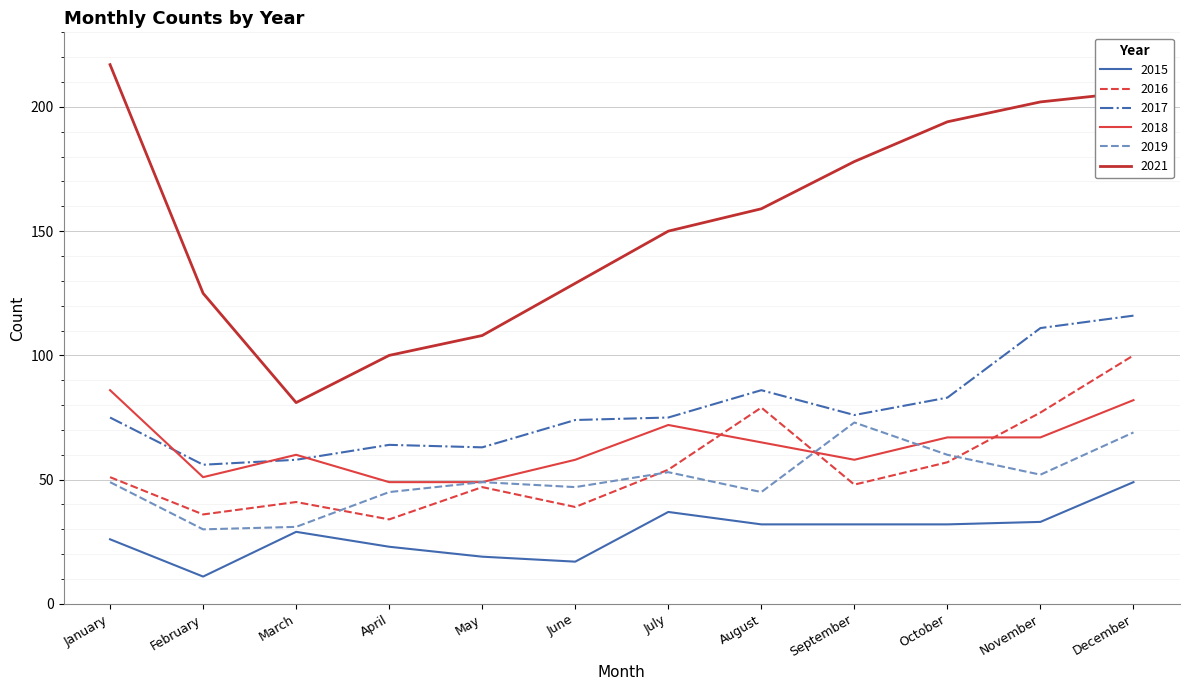

Is this an area chart (filled region under the line)?

No